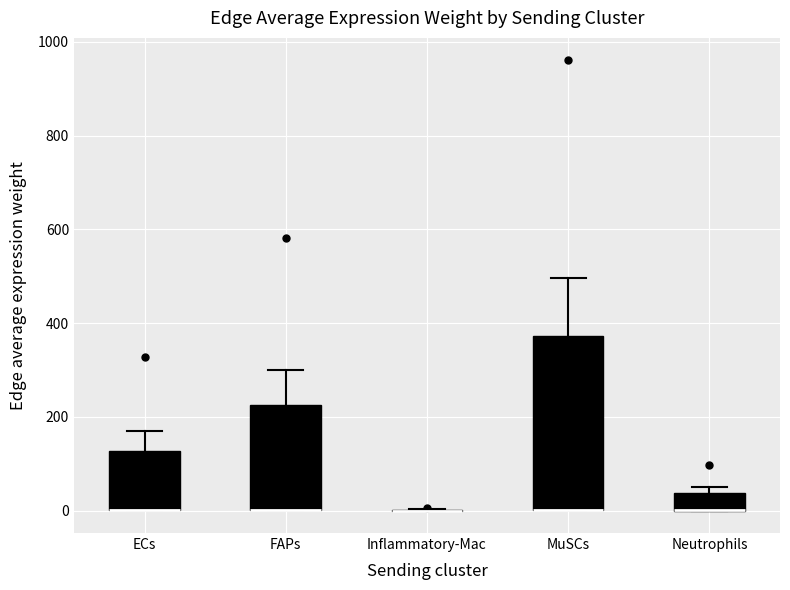

Reading left to right, transcribe this box plot: for each box, give where its median line is, the range the box spans, and where its two whiskers end, as read against the y-axis. The values are not printed on the chart, so give them approximately, as read against the axis.

ECs: median 0 (drawn on the box's lower edge), box 0 to 120, whiskers 0 to 160
FAPs: median 0 (drawn on the box's lower edge), box 0 to 220, whiskers 0 to 300
Inflammatory-Mac: box collapsed to a line at 0, whiskers 0 to 0
MuSCs: median 0 (drawn on the box's lower edge), box 0 to 380, whiskers 0 to 500
Neutrophils: median 0 (drawn on the box's lower edge), box 0 to 40, whiskers 0 to 60